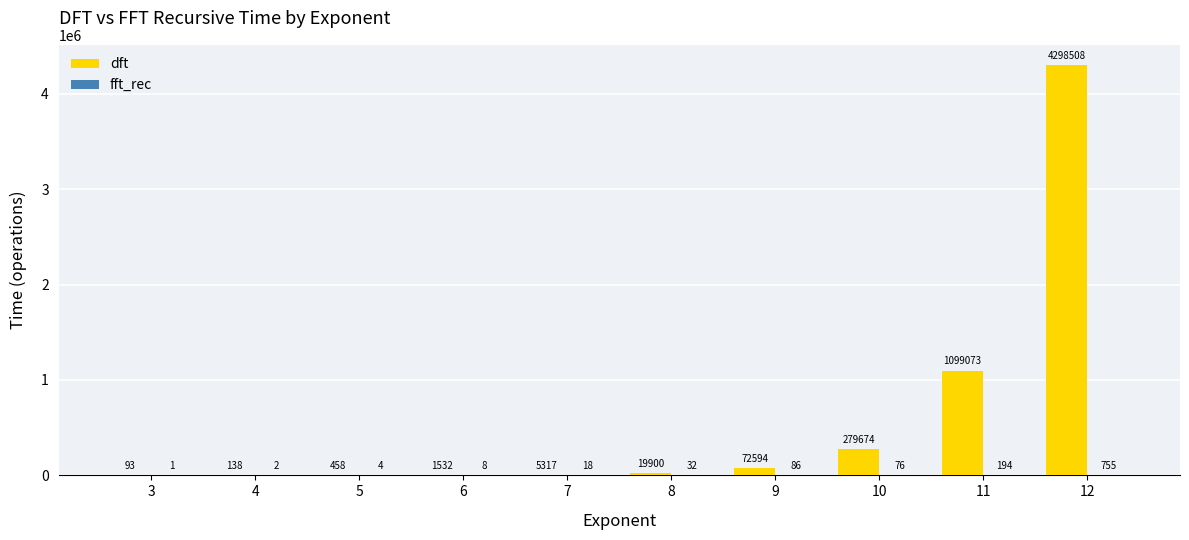

Which series has the largest total across all categories?

dft